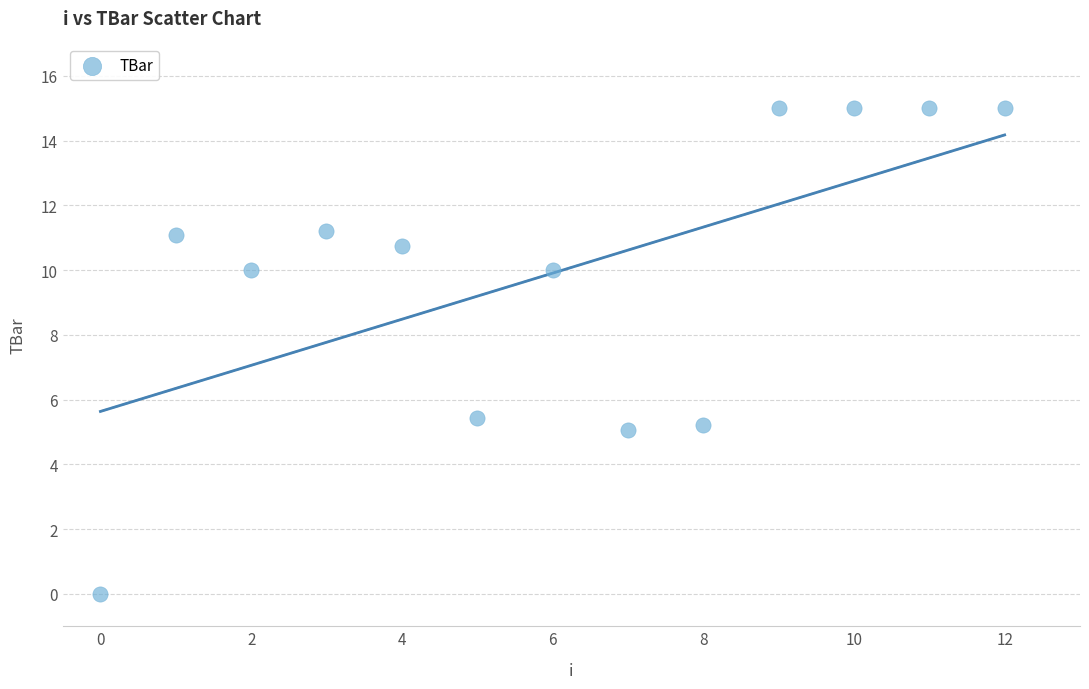

What is the range of Y values (max minus min)?

15.0